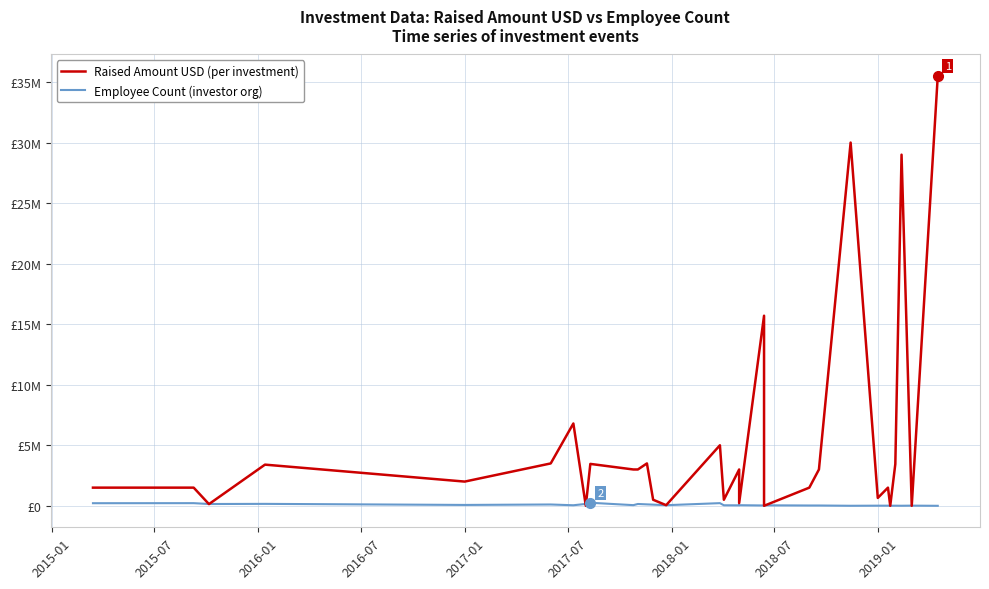

What is the value of the Employee Count (investor org) point at the 5th from the left?

71486